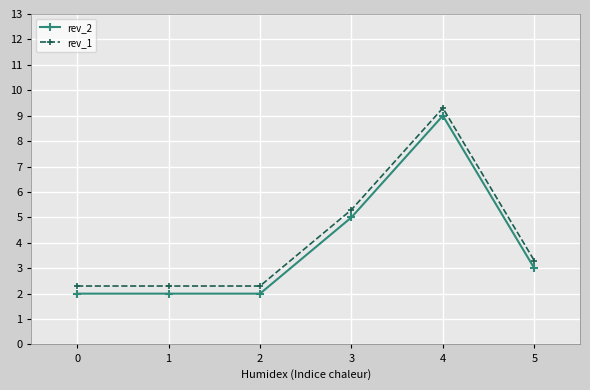

Which label corresponds to the largest value in the chart?

4